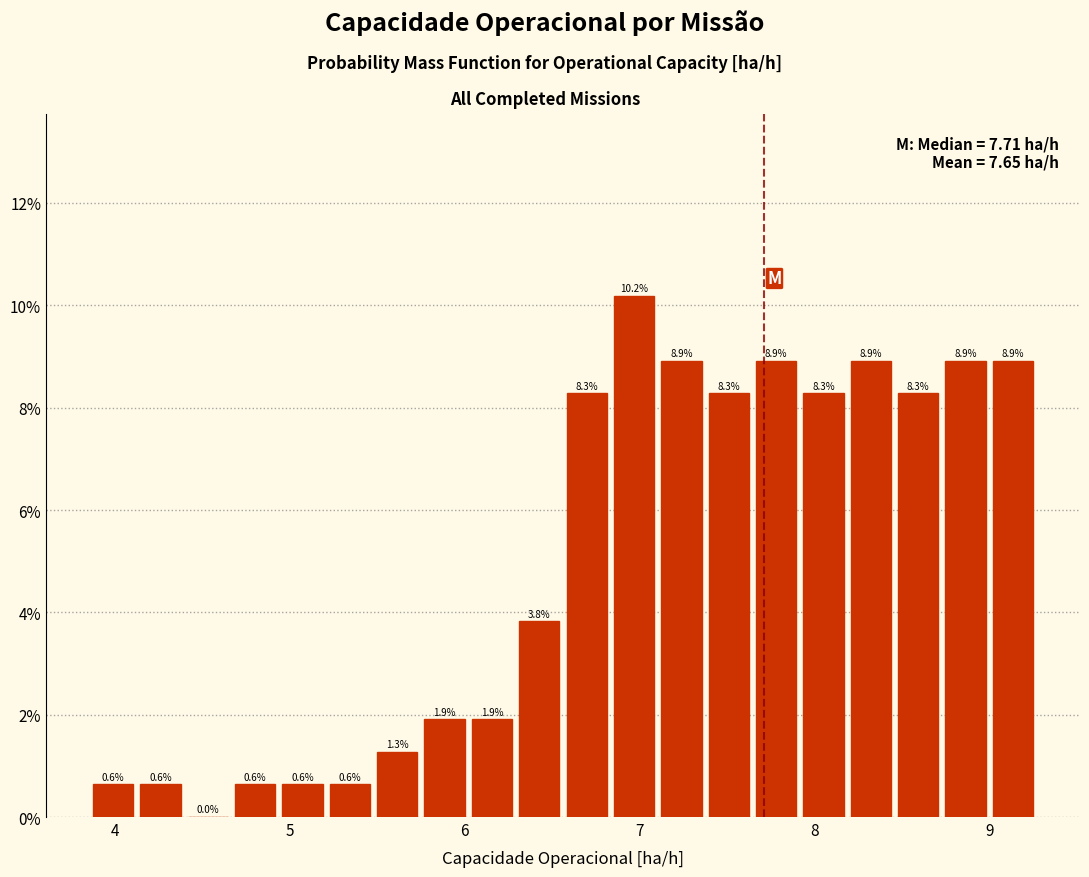

Around what value on the x-axis is the tallest bar? Give the approximate position of its centre, as read against the axis.

7.0